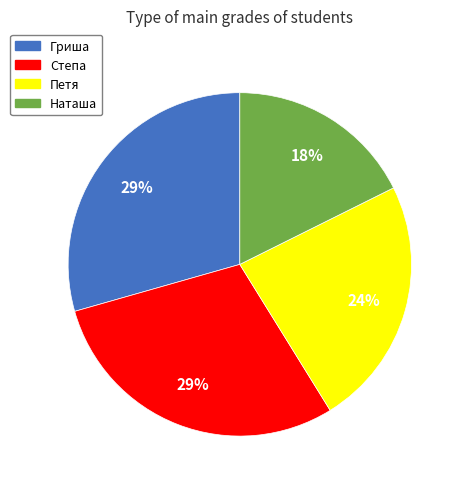

Between Наташа and Петя, which is larger?

Петя